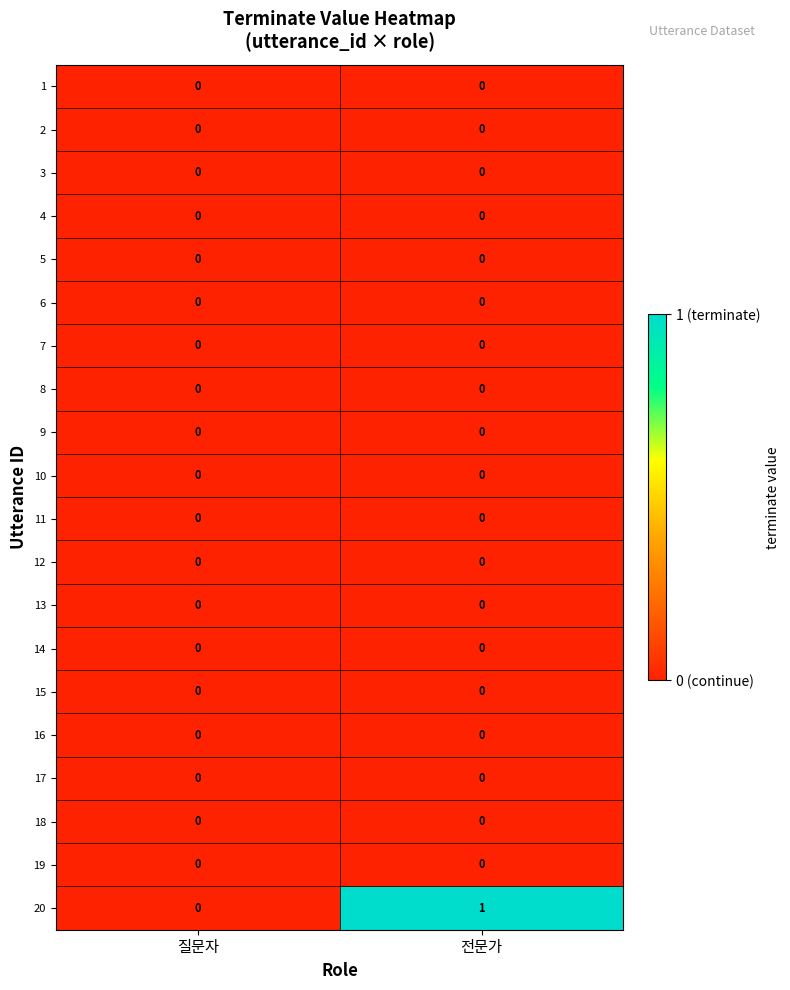

At which category is the sum across all series the highest?

전문가